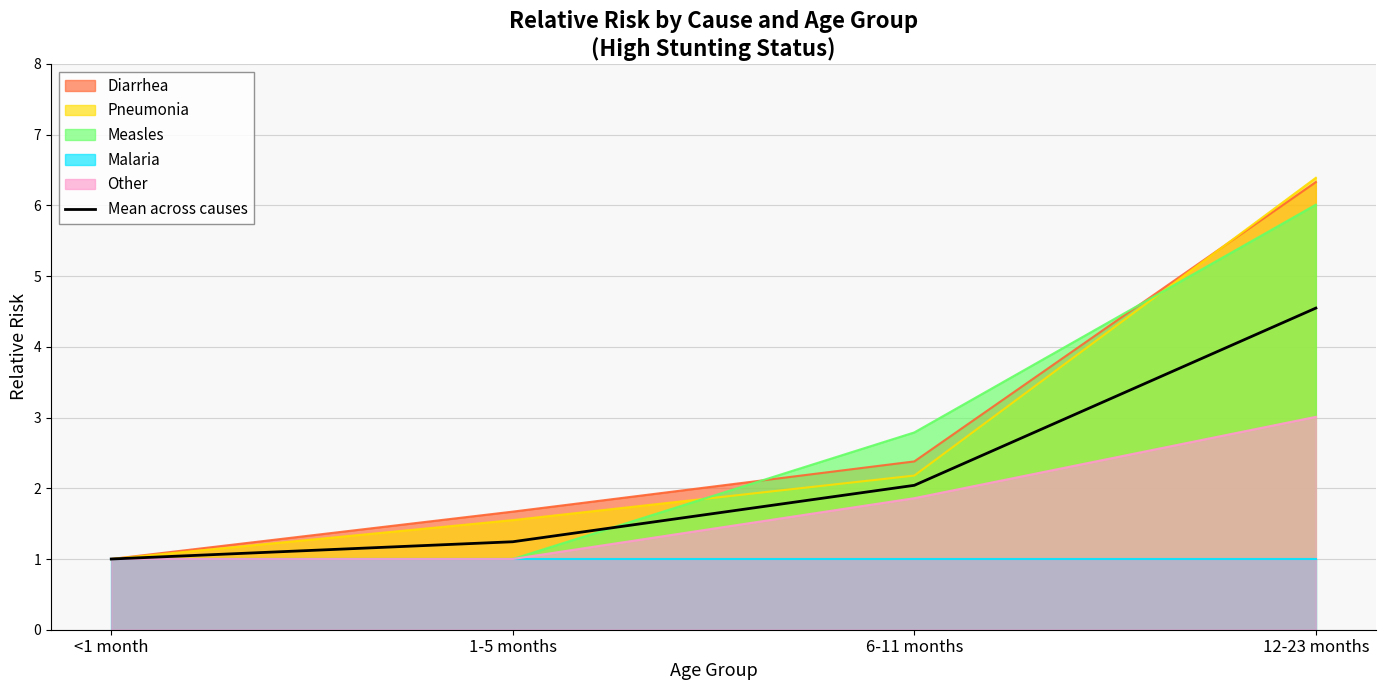

Read the value at <1 month.

1.0